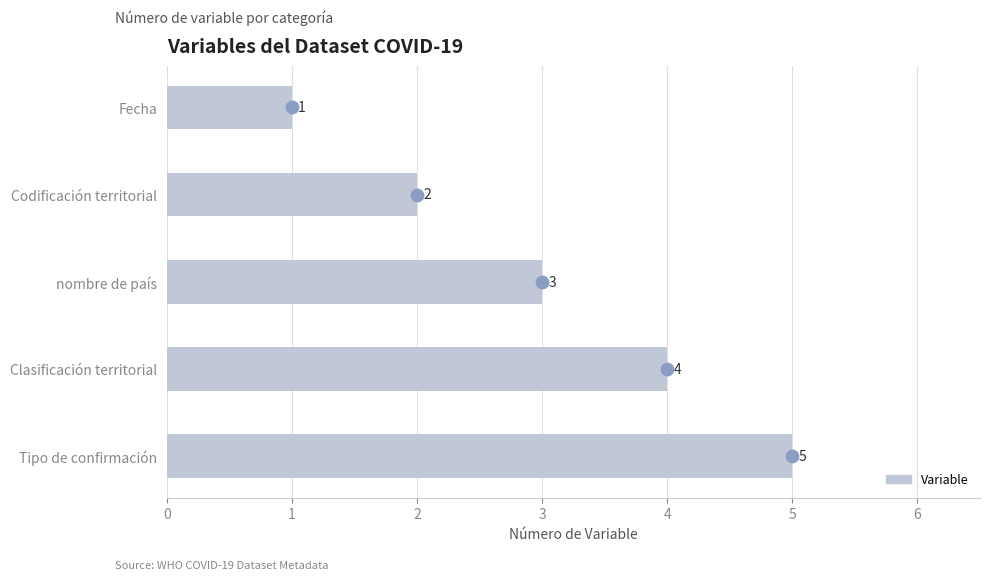

Between Tipo de confirmación and nombre de país, which is larger?

Tipo de confirmación